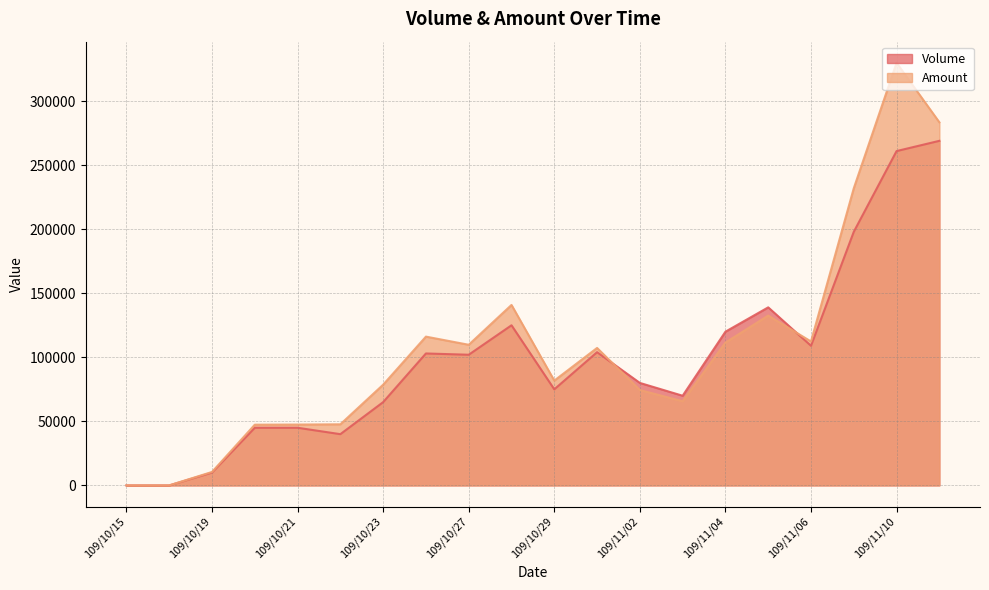

Rank the categories by Amount value from highest to lowest.

109/11/10, 109/11/11, 109/11/09, 109/10/28, 109/11/05, 109/10/26, 109/11/06, 109/11/04, 109/10/27, 109/10/30, 109/10/29, 109/10/23, 109/11/02, 109/11/03, 109/10/22, 109/10/21, 109/10/20, 109/10/19, 109/10/15, 109/10/16